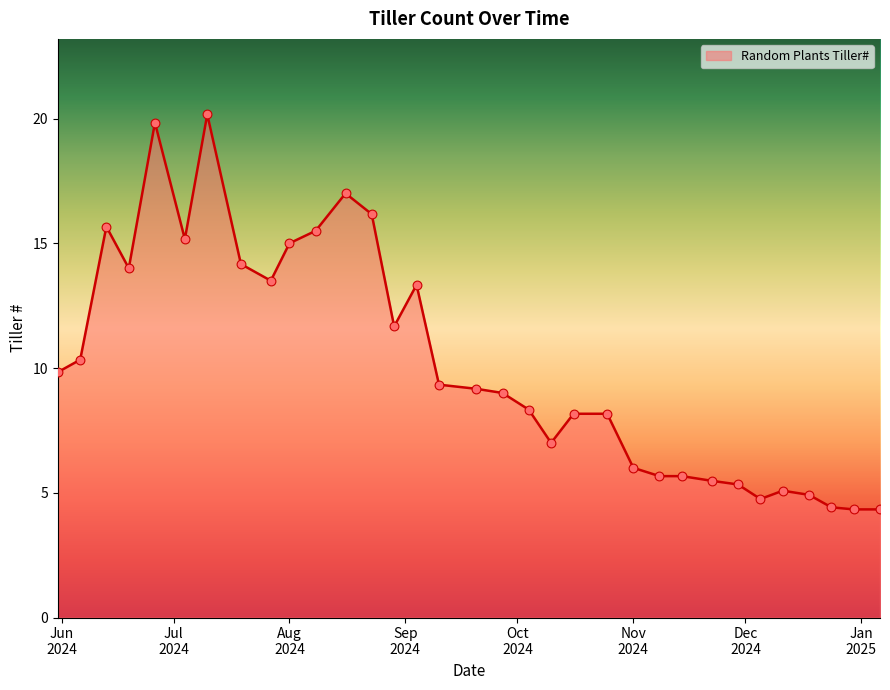

What is the difference between the maximum and minimum values?

15.8